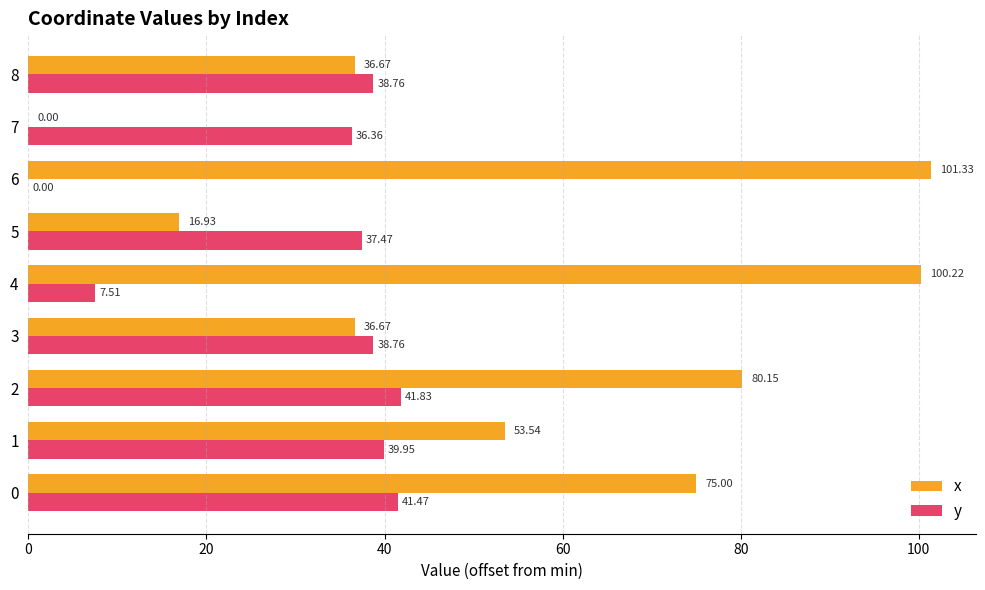

Count the number of categories in the chart.

9